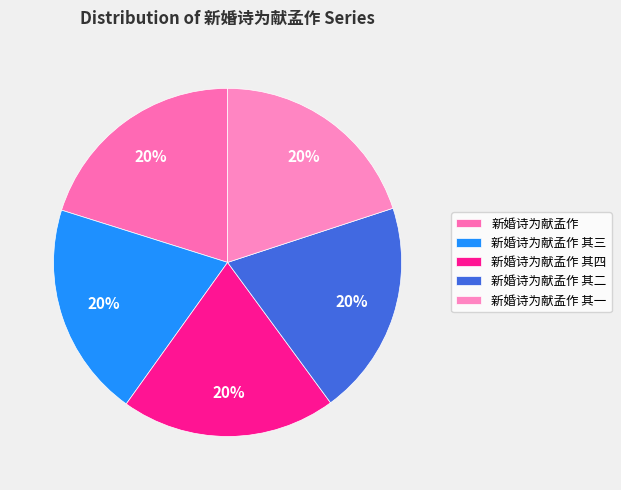

Count the number of slices in the pie.

5